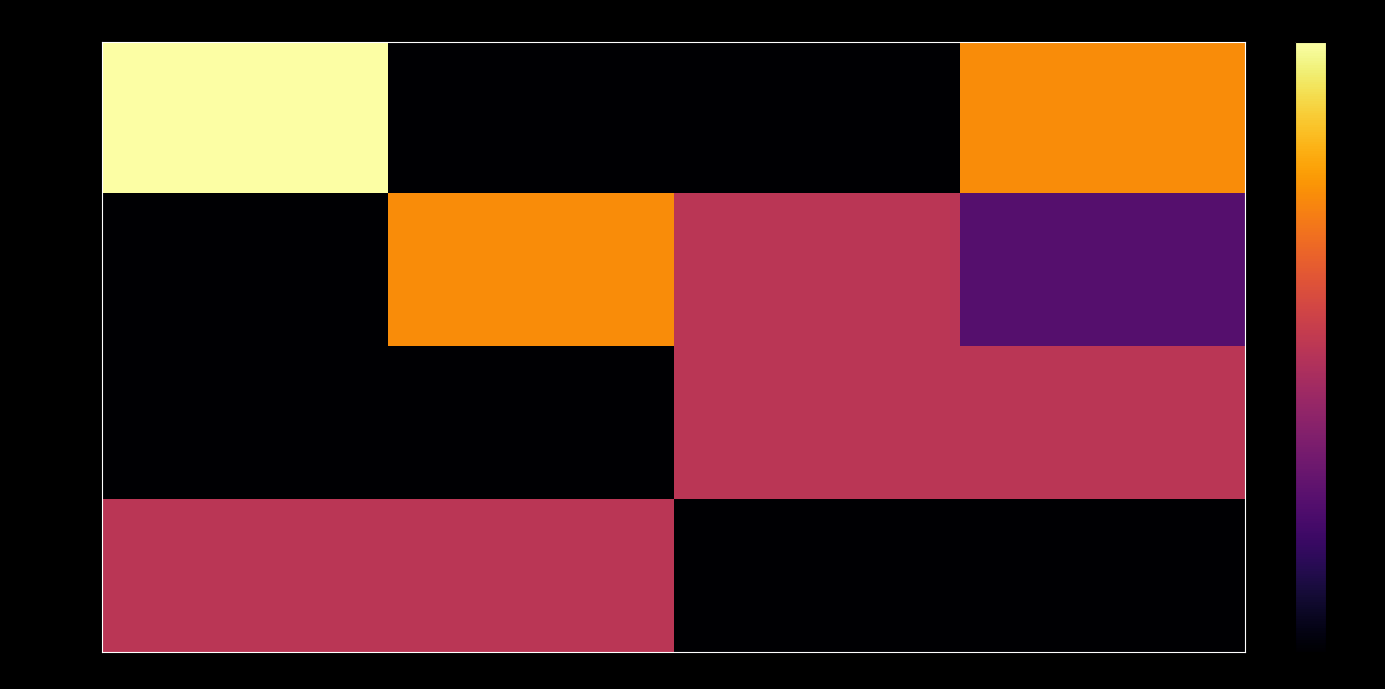

How many distinct data groups are displayed?

4